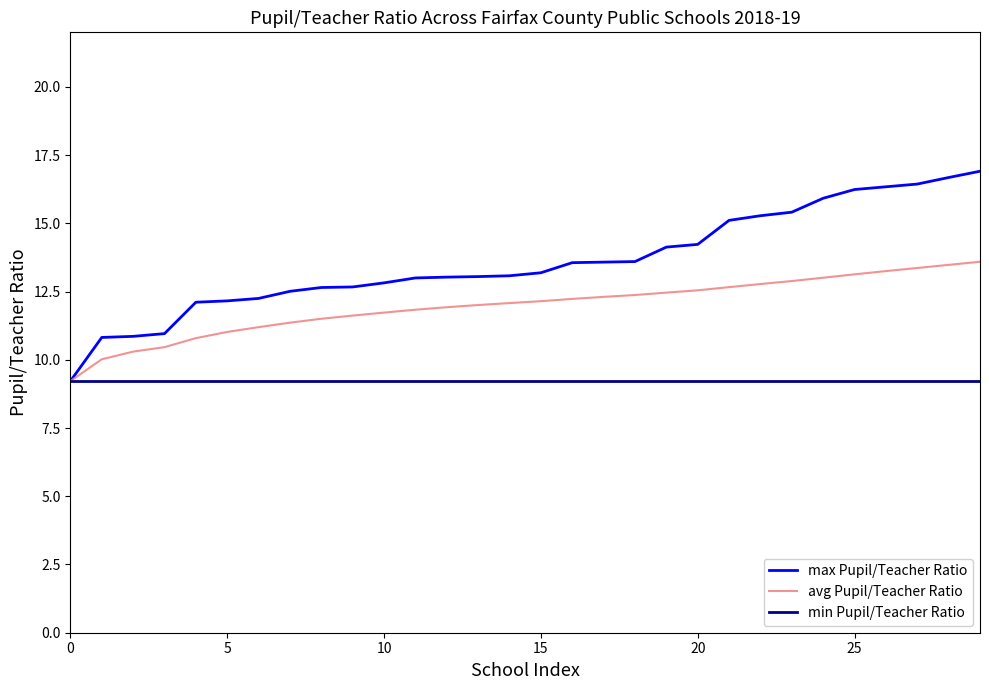

Which series has the largest range (max minus min)?

max Pupil/Teacher Ratio